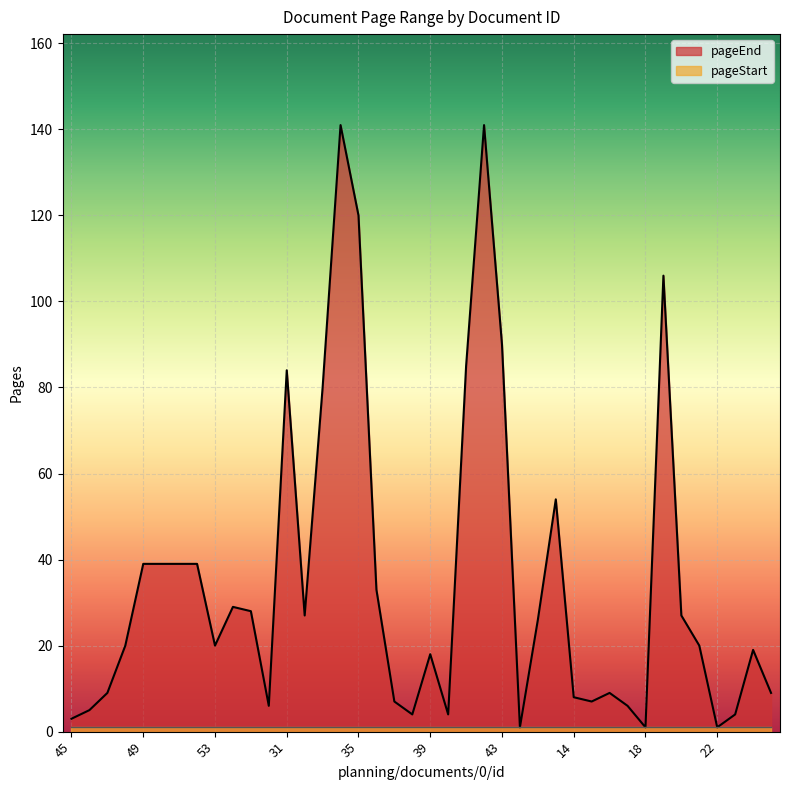

Is it true that the value at 43 is 161?

False